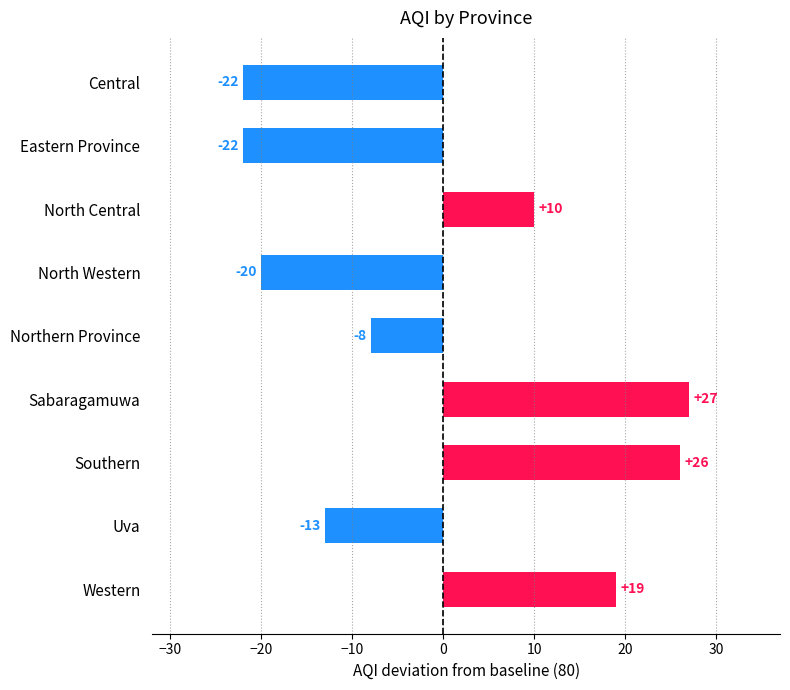

What is the greatest value displayed?

27